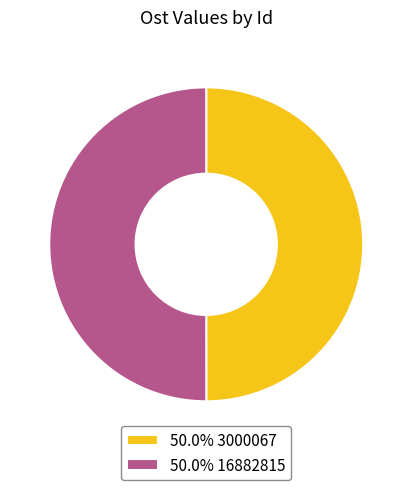

What is the ratio of the value at 50.0% 3000067 to the value at 50.0% 16882815?

1.0